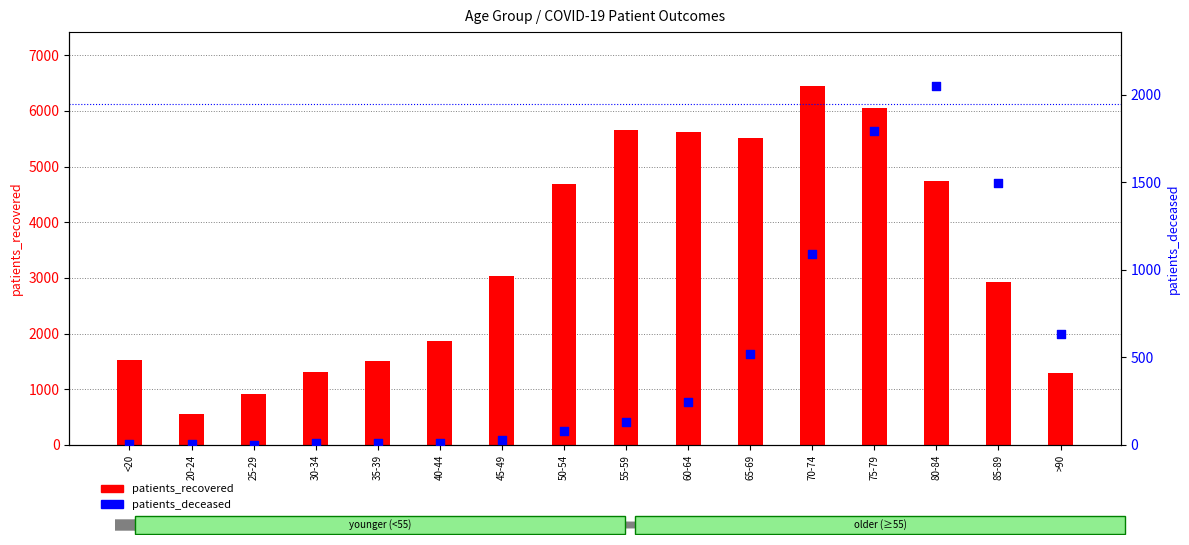

Is the value of patients_recovered at 35-39 greater than the value of patients_deceased at 65-69?

Yes